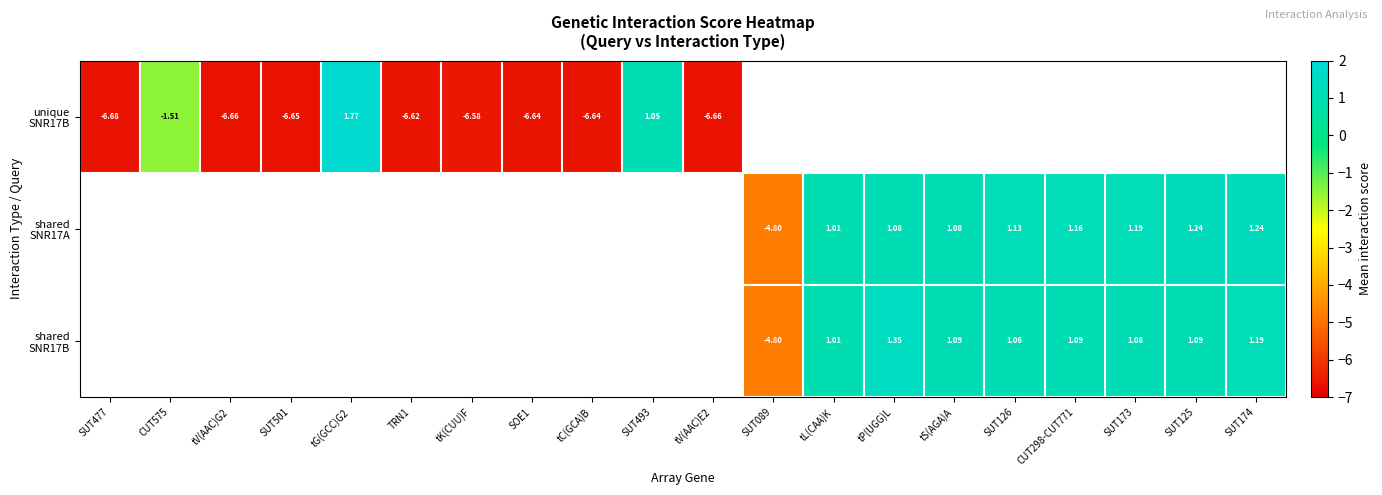

At which label does shared SNR17A reach its minimum?

SUT477